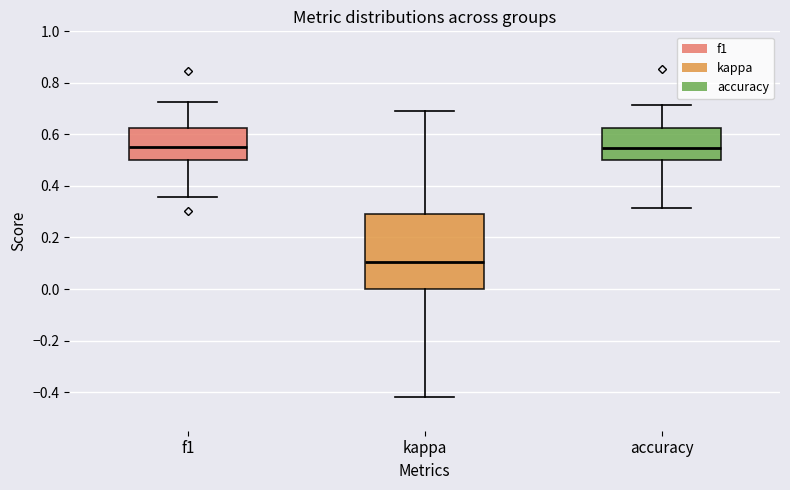

Reading left to right, transcribe this box plot: for each box, give where its median line is, the range the box spans, and where its two whiskers end, as read against the y-axis. The values are not printed on the chart, so give them approximately, as read against the axis.

f1: median 0.56, box 0.50 to 0.62, whiskers 0.36 to 0.72
kappa: median 0.10, box 0.00 to 0.30, whiskers -0.42 to 0.70
accuracy: median 0.54, box 0.50 to 0.62, whiskers 0.32 to 0.72